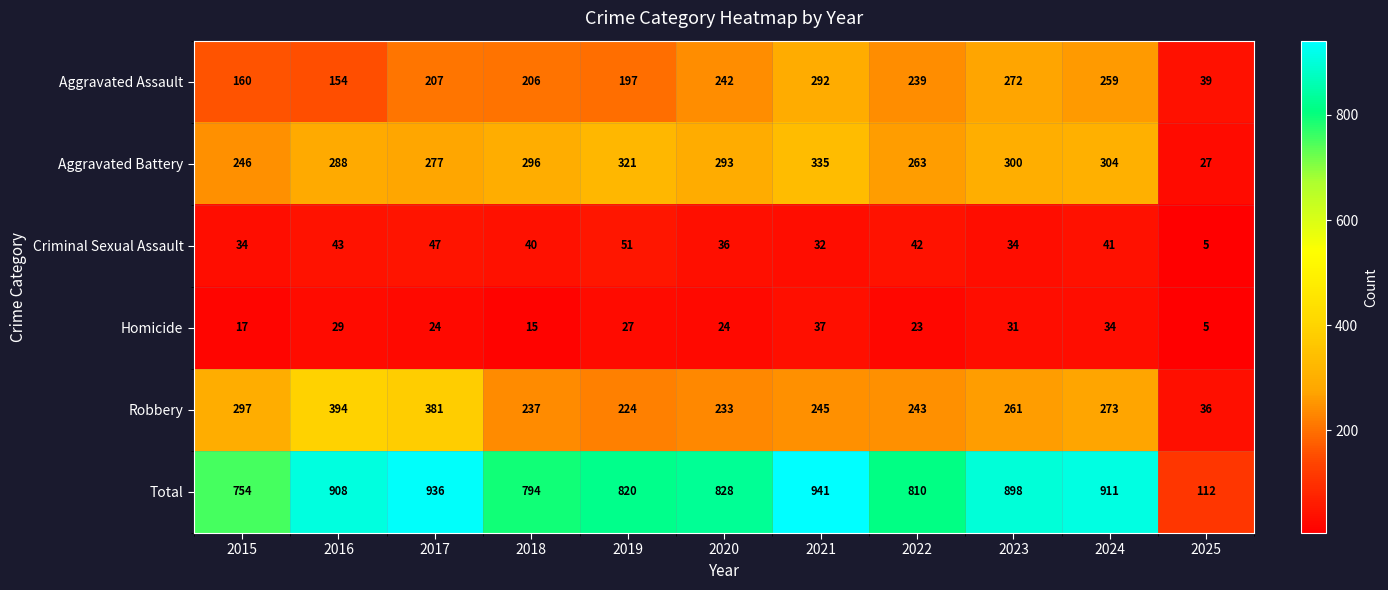

Rank the series by their maximum value, from lowest to highest.

Homicide, Criminal Sexual Assault, Aggravated Assault, Aggravated Battery, Robbery, Total